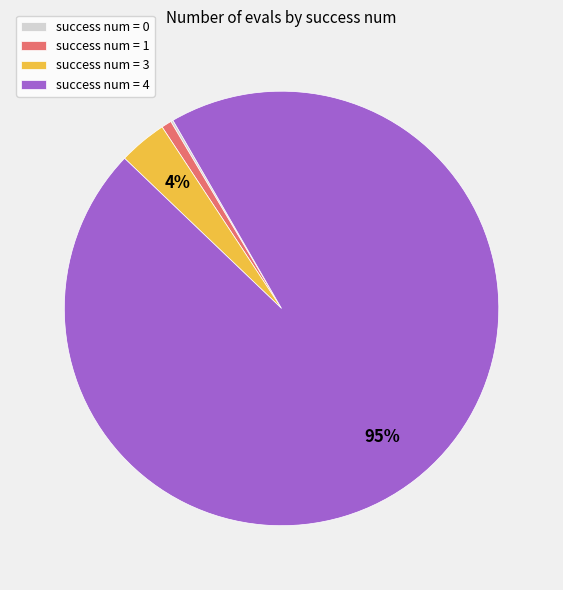

To the nearest percent, what is the difference between the success num = 3 and success num = 1 slice percentages?

3%